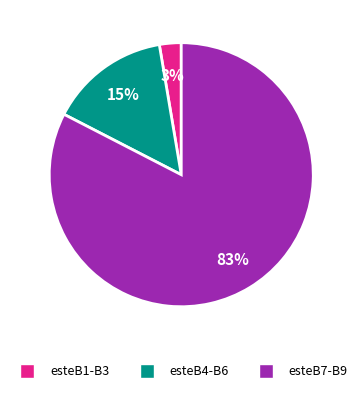

Combined, do esteB7-B9 and esteB1-B3 account for over 50%?

Yes